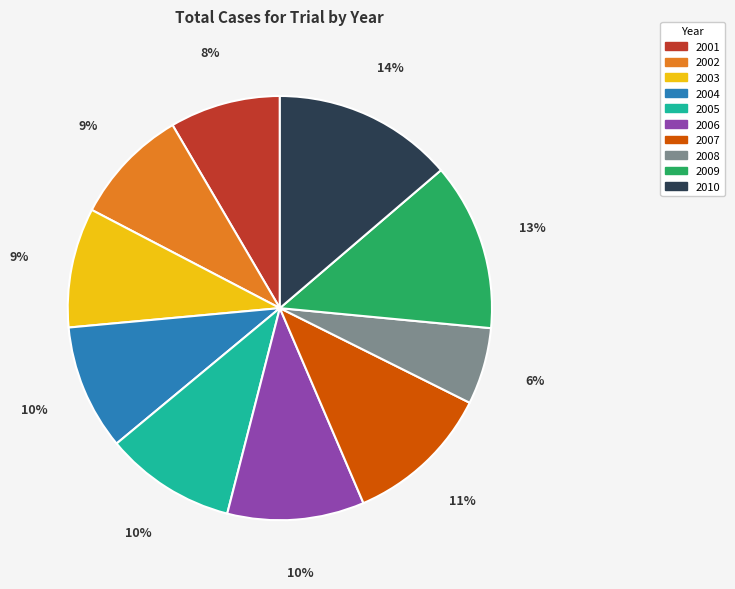

The 2005 slice represents 18% of the pie. True or false?

False